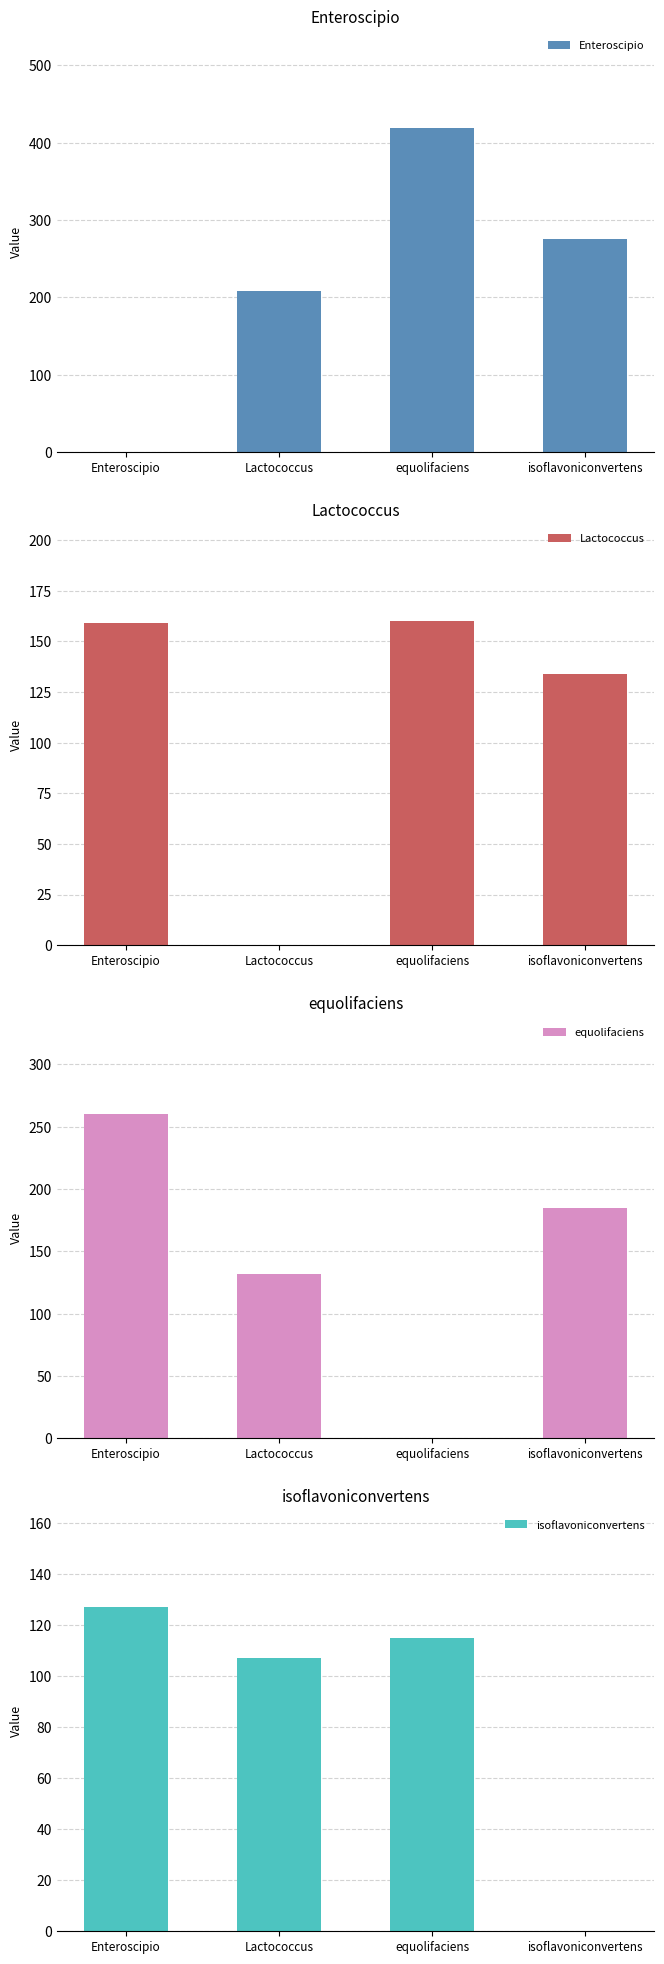

How many bars are there in each group?

4